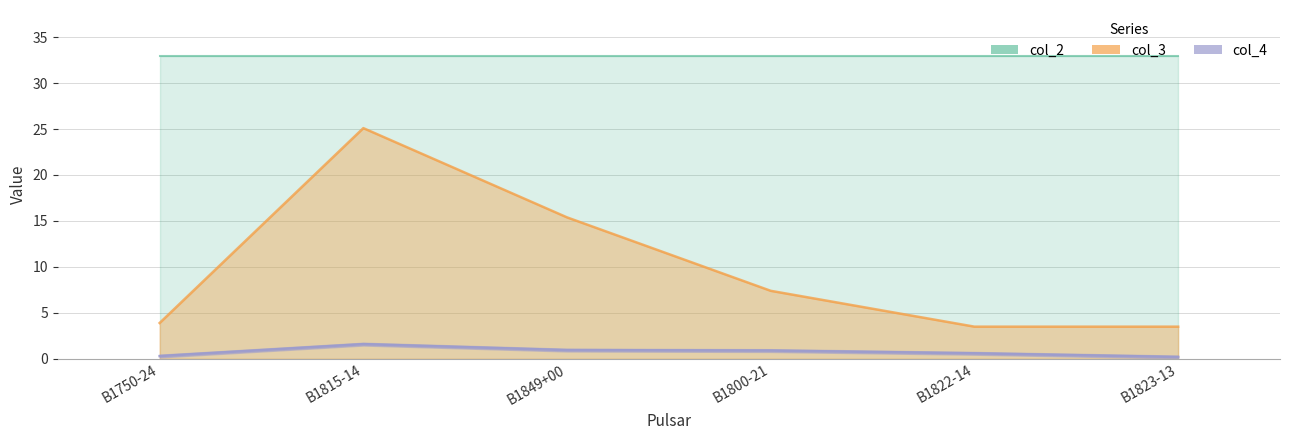

Does the chart have visible grid lines?

Yes